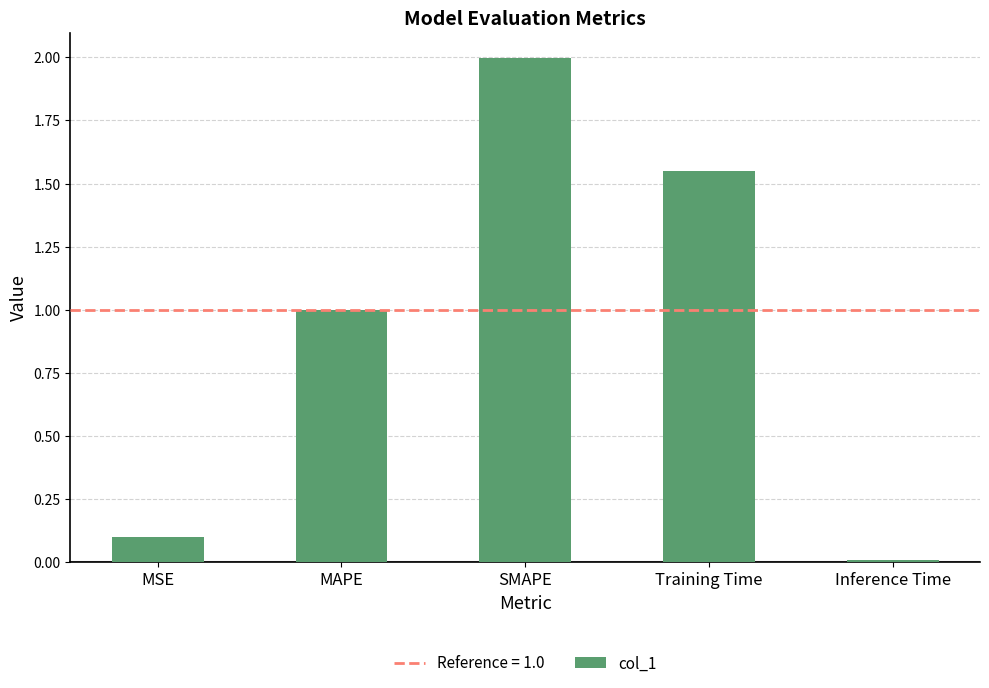

What is the difference between the maximum and minimum values?

2.0